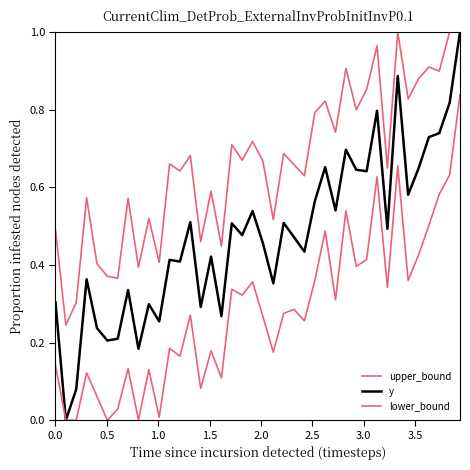

Is this an area chart (filled region under the line)?

No